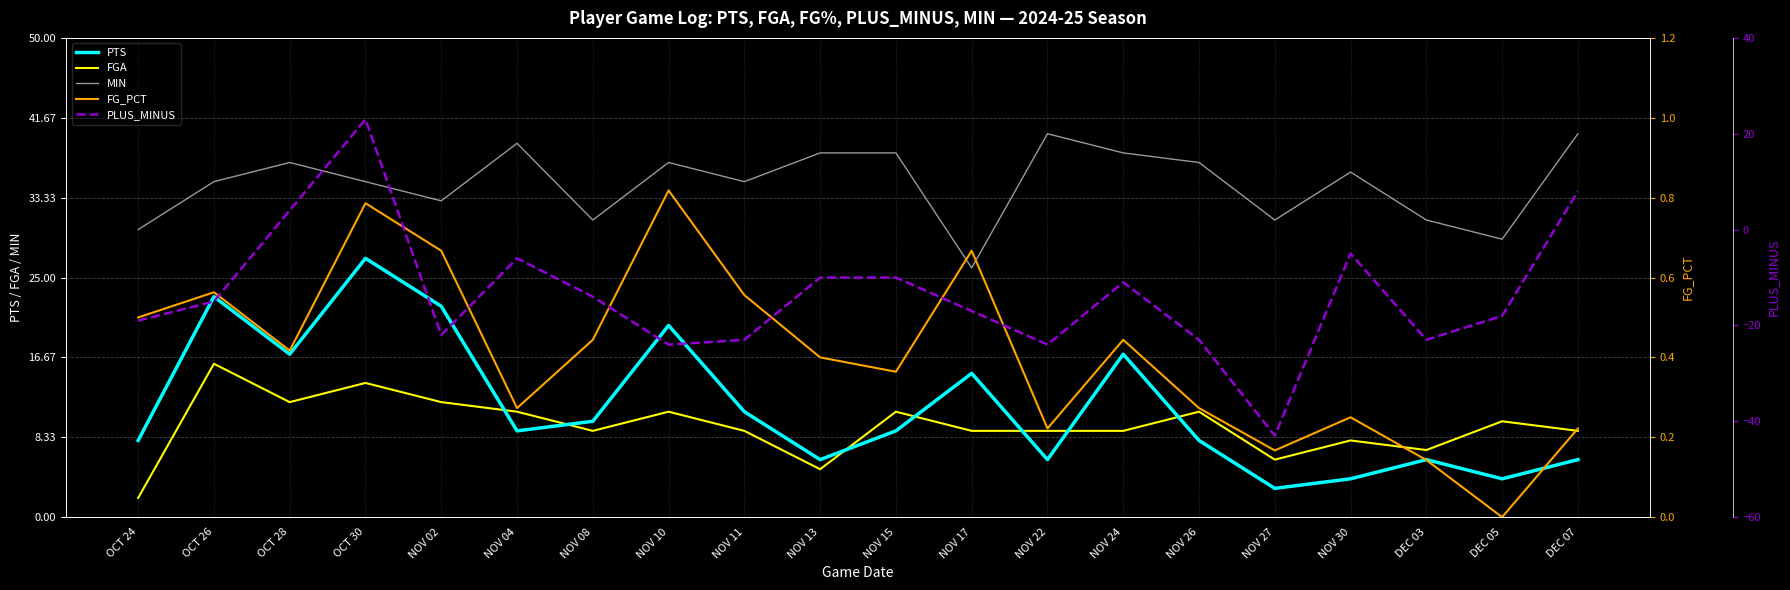

True or false: PTS and FGA cross at least once.

True